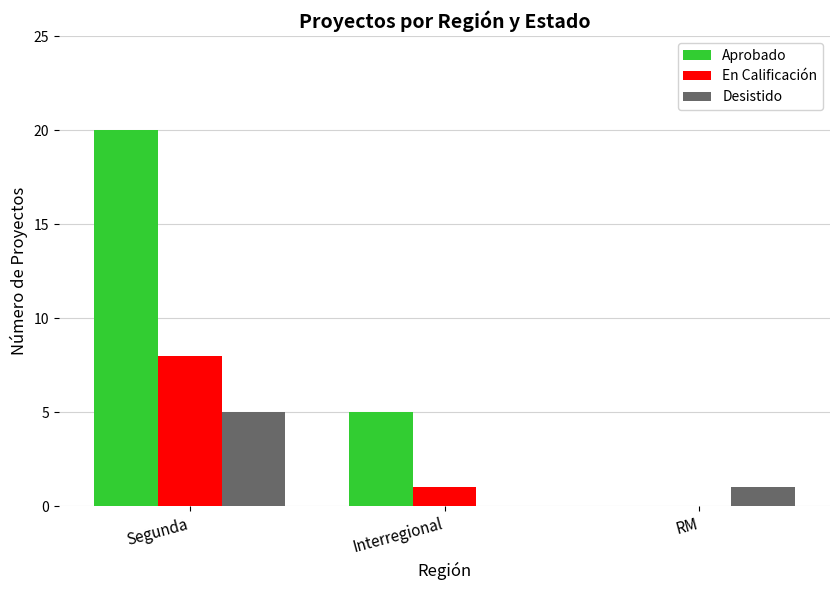

True or false: Desistido has a value of 3 at Interregional.

False